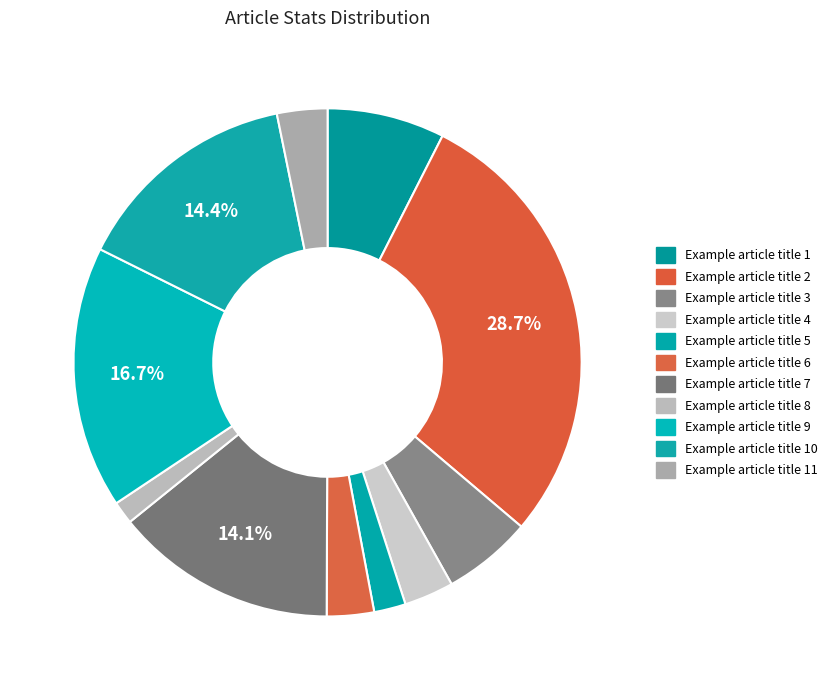

Is Example article title 3 the majority of the pie?

No